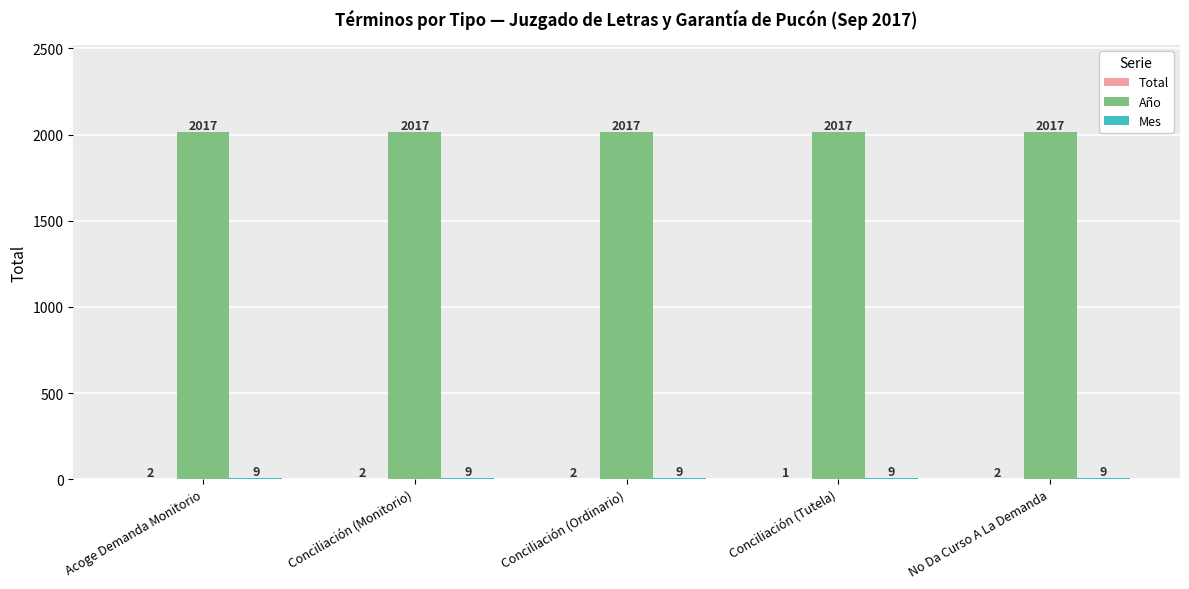

What is the maximum value shown in the chart?

2017